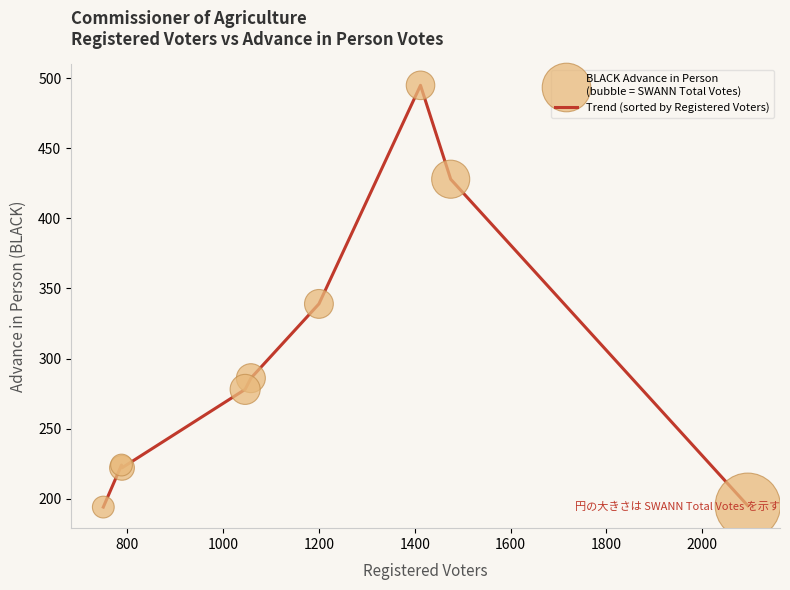

What is the maximum value shown in the chart?

495